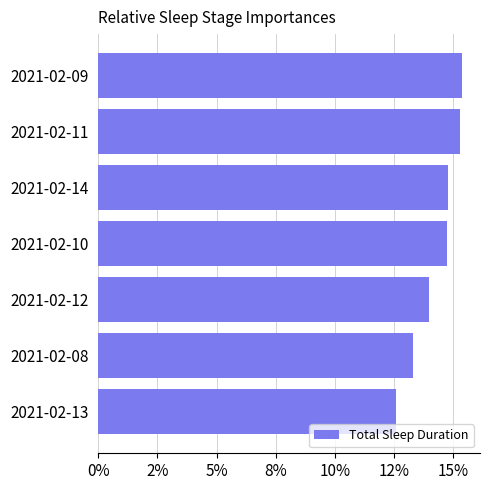

Are the bars grouped side by side (vs. stacked)?

No